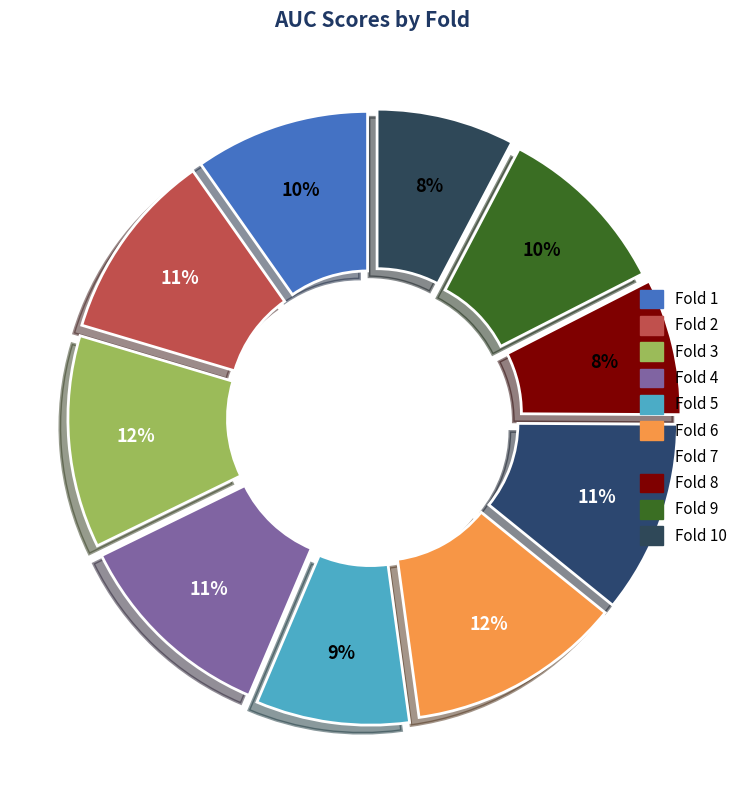

Count the number of slices in the pie.

10